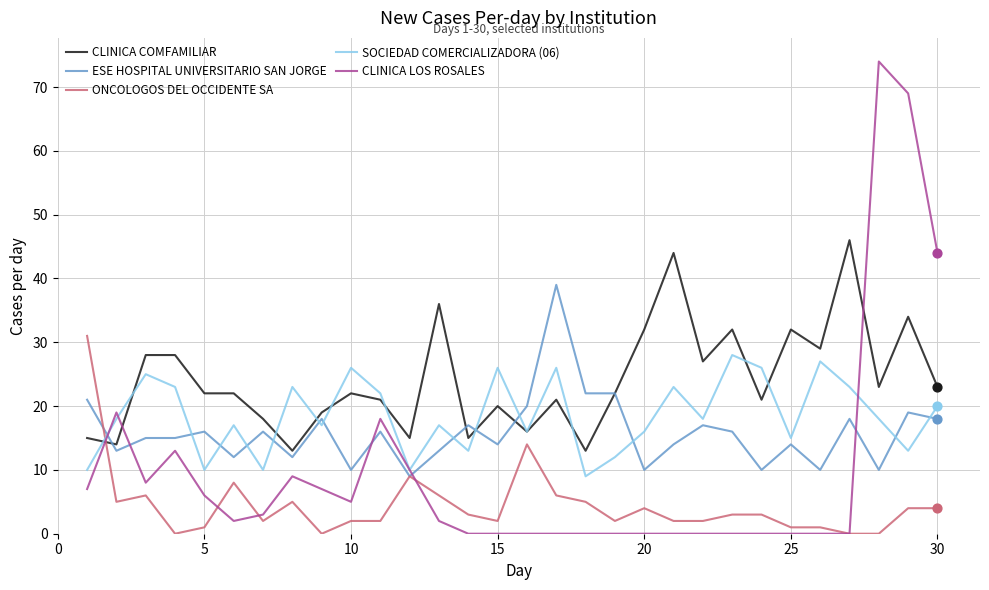

Which series has the largest total across all categories?

CLINICA COMFAMILIAR